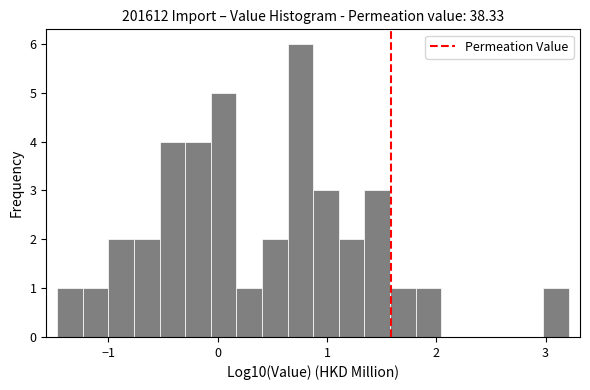

Around what value on the x-axis is the tallest bar? Give the approximate position of its centre, as read against the axis.

0.8